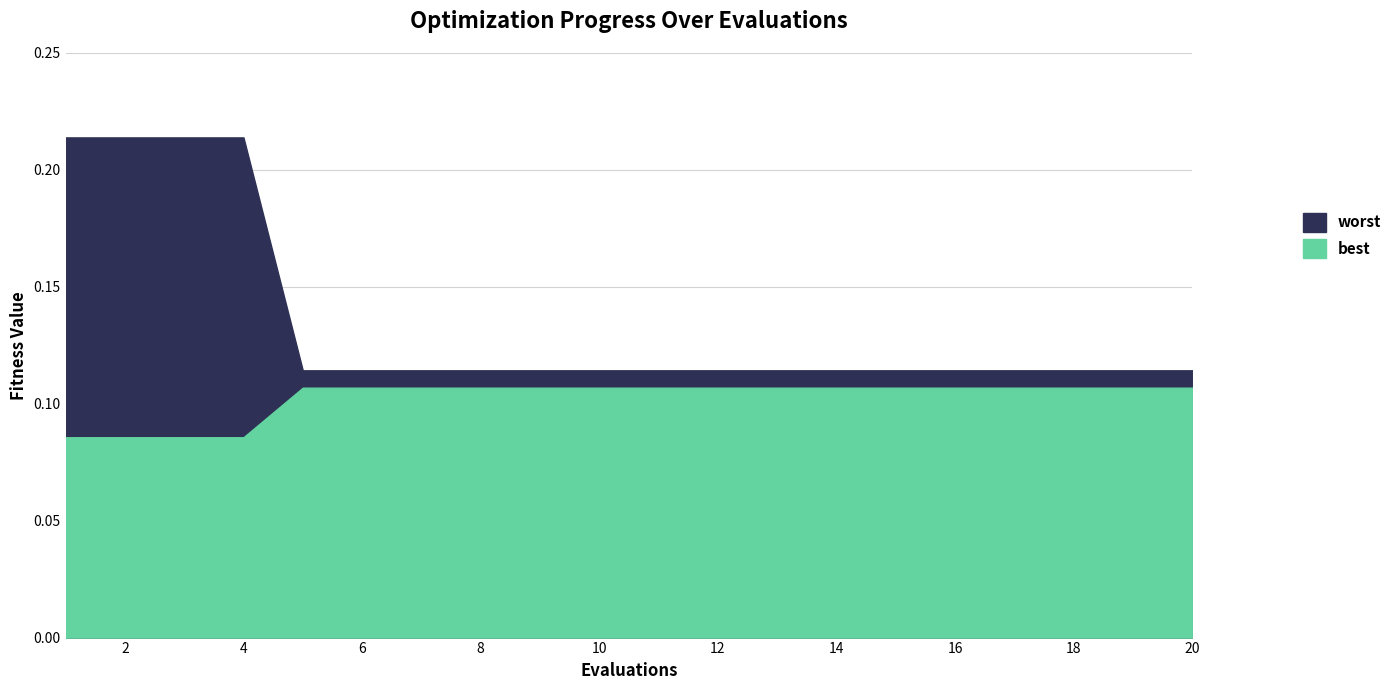

Which series changed the most between 12 and 20?

best